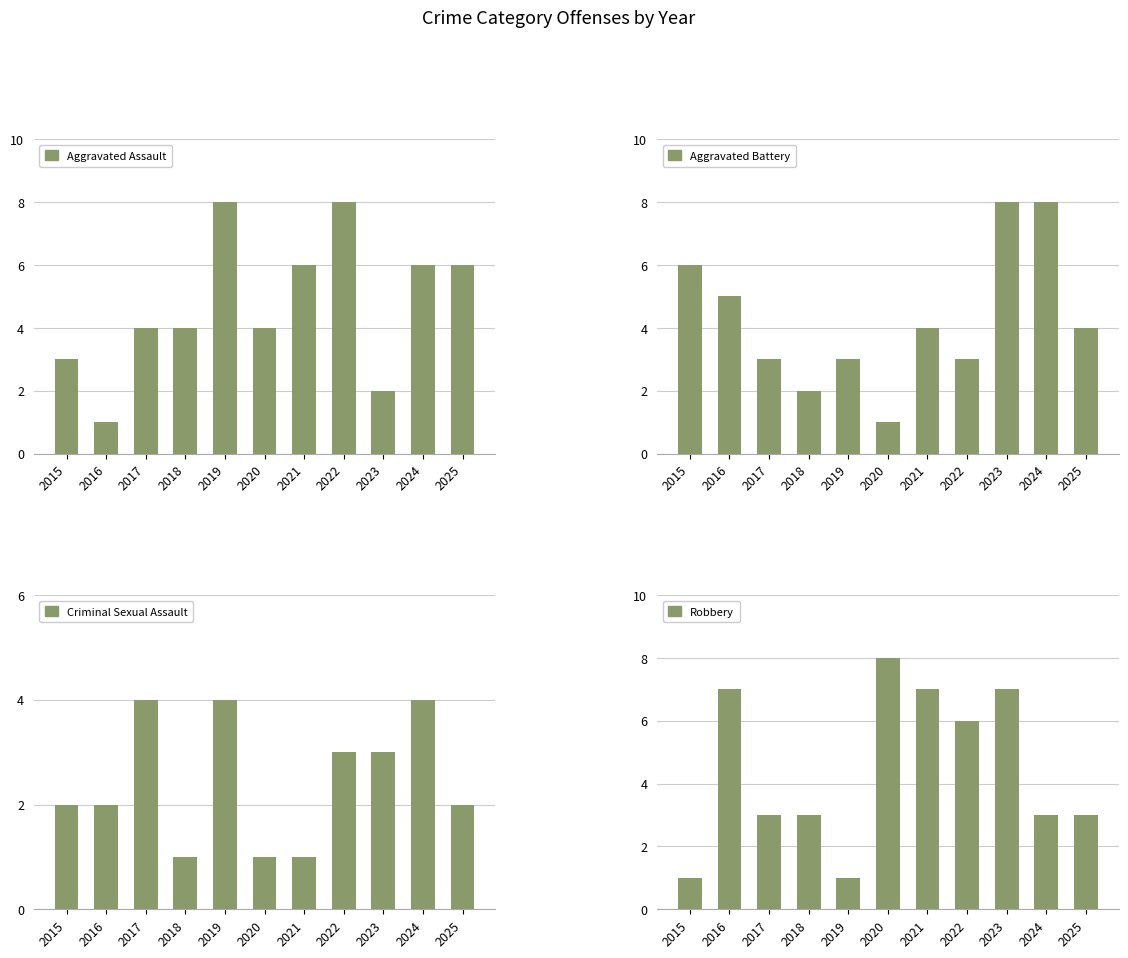

Reading right to left, what are all the values shown in this chart?

Aggravated Assault: 6	6	2	8	6	4	8	4	4	1	3
Aggravated Battery: 4	8	8	3	4	1	3	2	3	5	6
Criminal Sexual Assault: 2	4	3	3	1	1	4	1	4	2	2
Robbery: 3	3	7	6	7	8	1	3	3	7	1